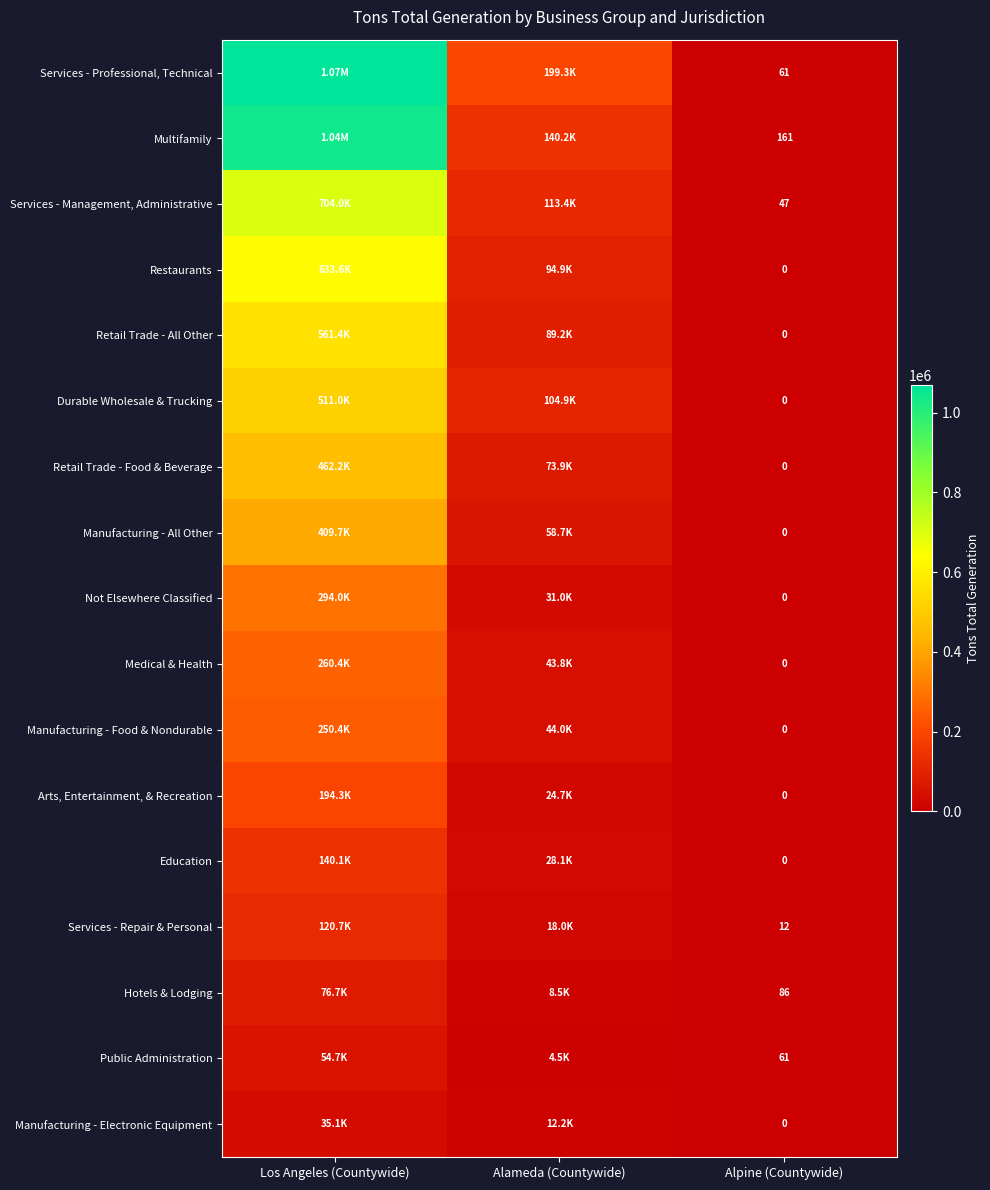

Which label corresponds to the smallest value in the chart?

Alpine (Countywide)